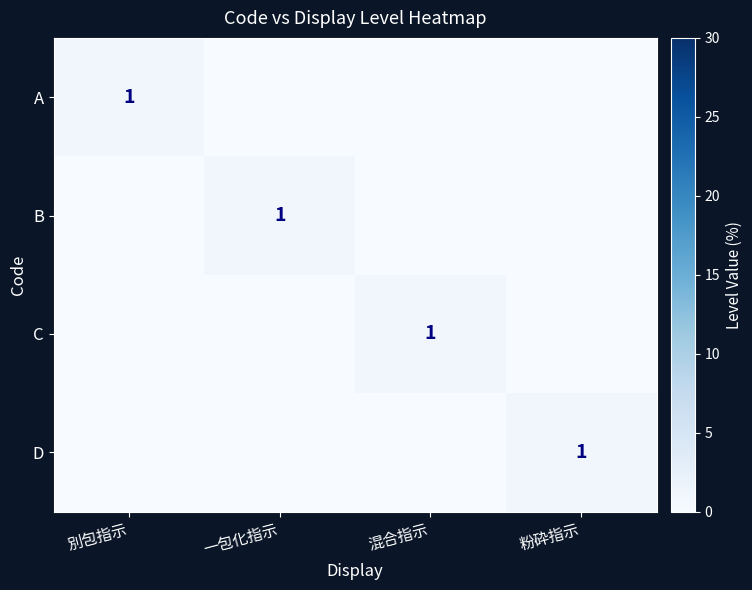

The C series shows 1 at 混合指示. True or false?

True